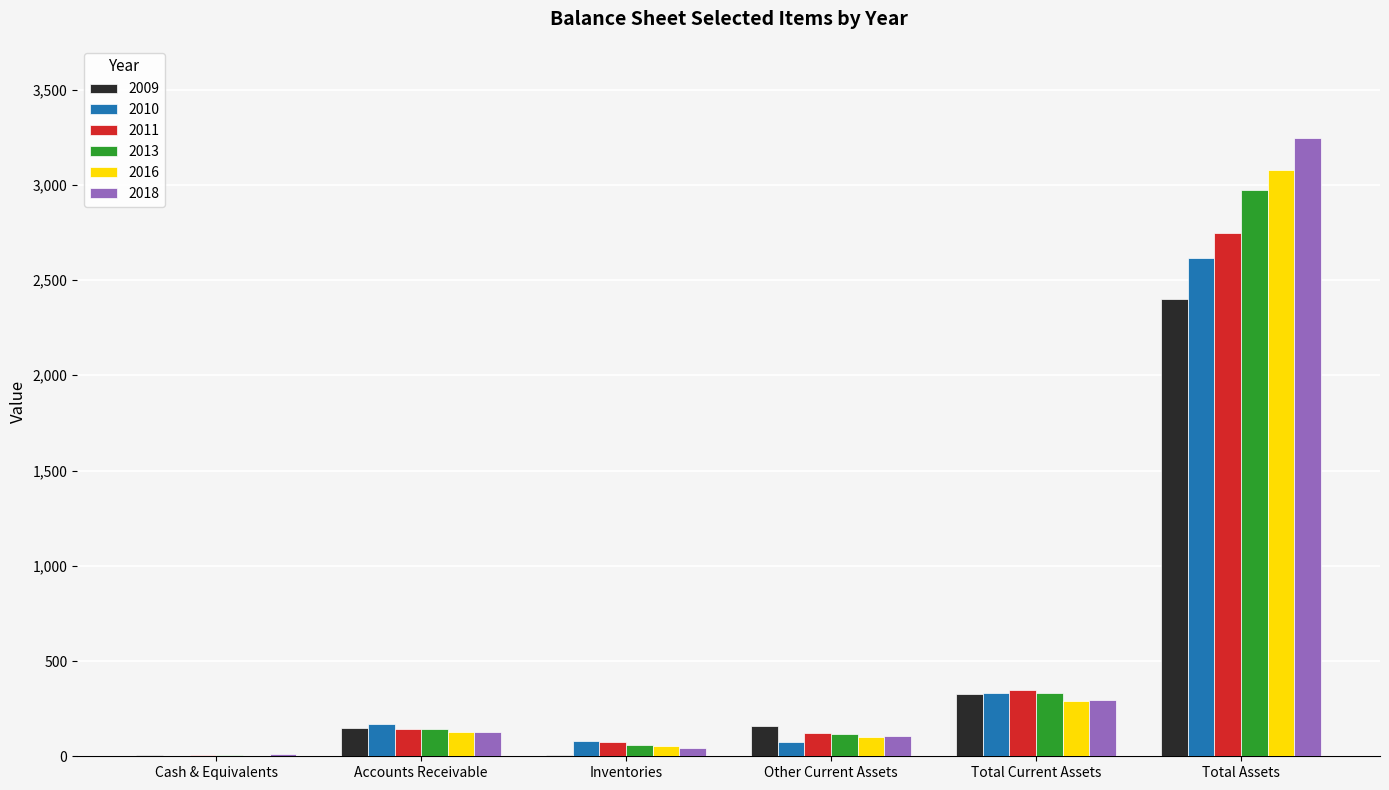

What is the total value across all series at Total Assets?

17057